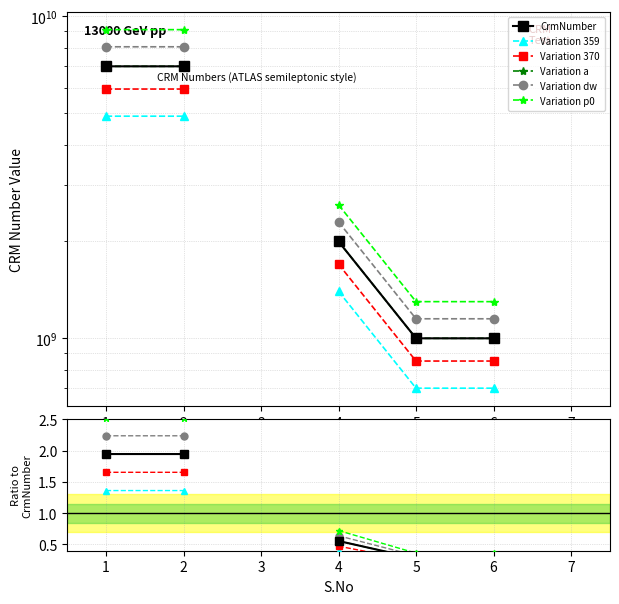

What is the spread (max minus min) of values at 1?

1.2